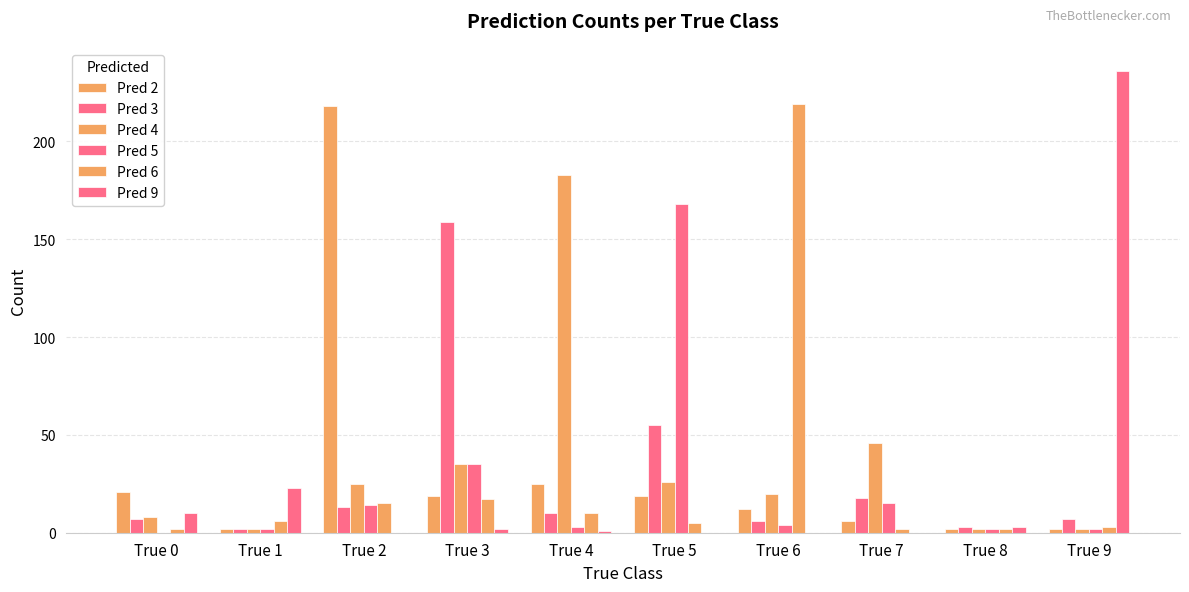

What is the maximum value shown in the chart?

236